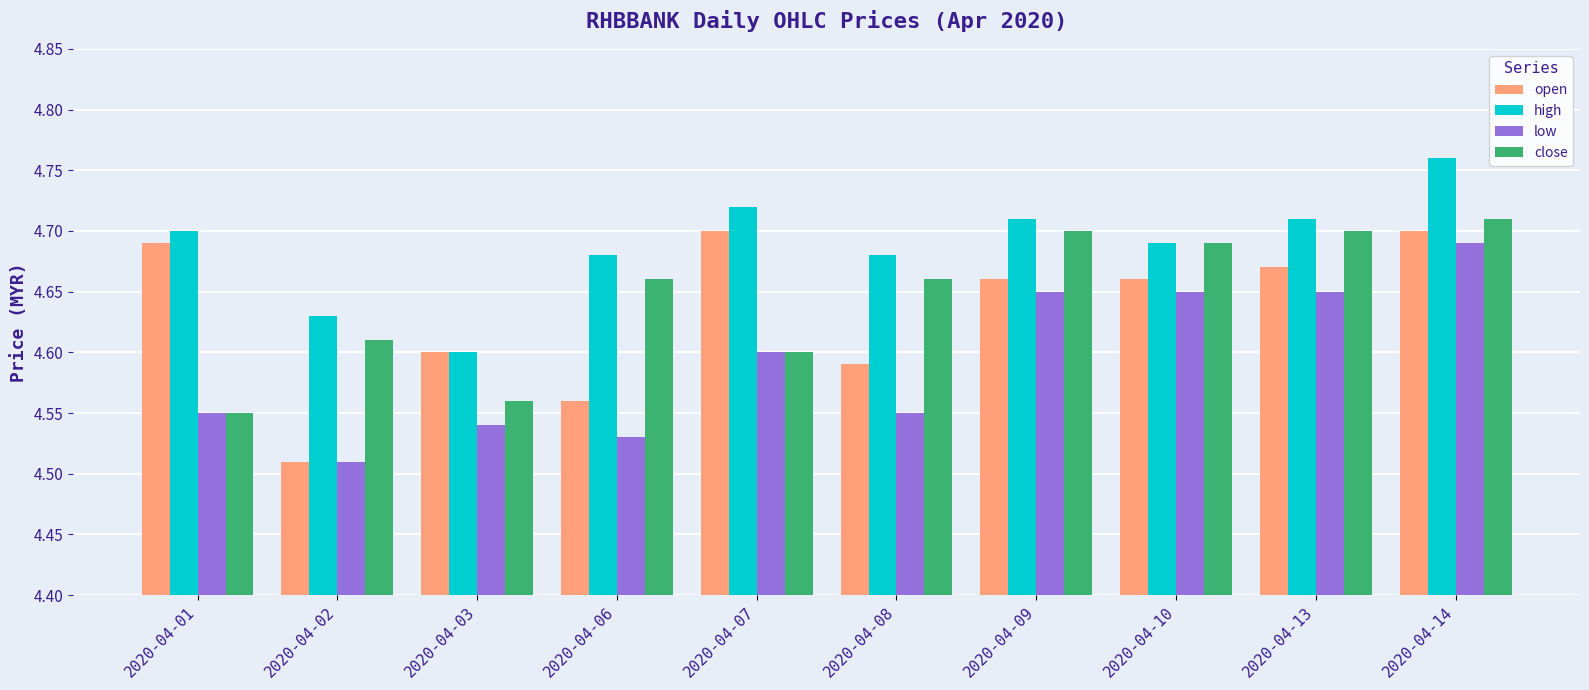

Rank the series at 2020-04-08 from highest to lowest value.

high, close, open, low